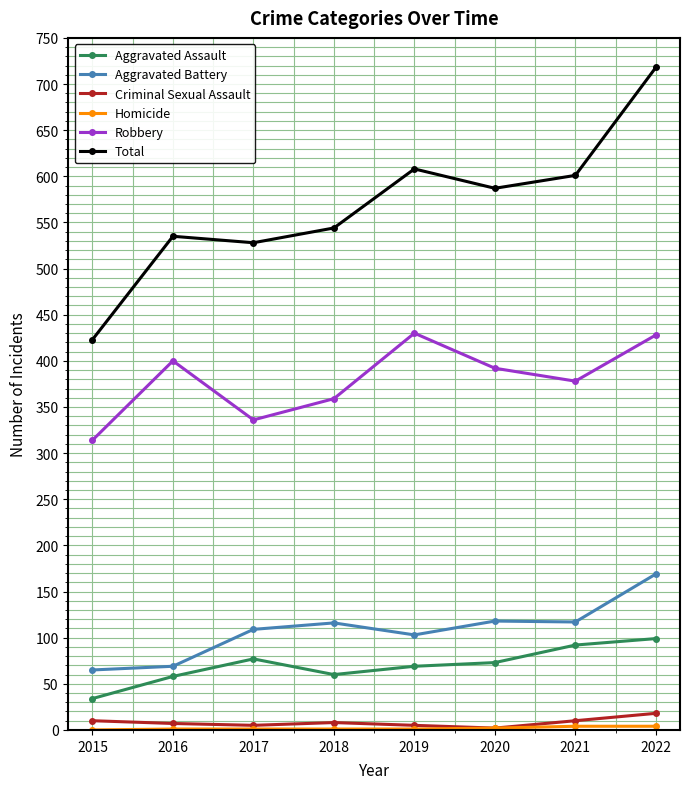

Between 2020 and 2022, which series saw the biggest shift?

Total